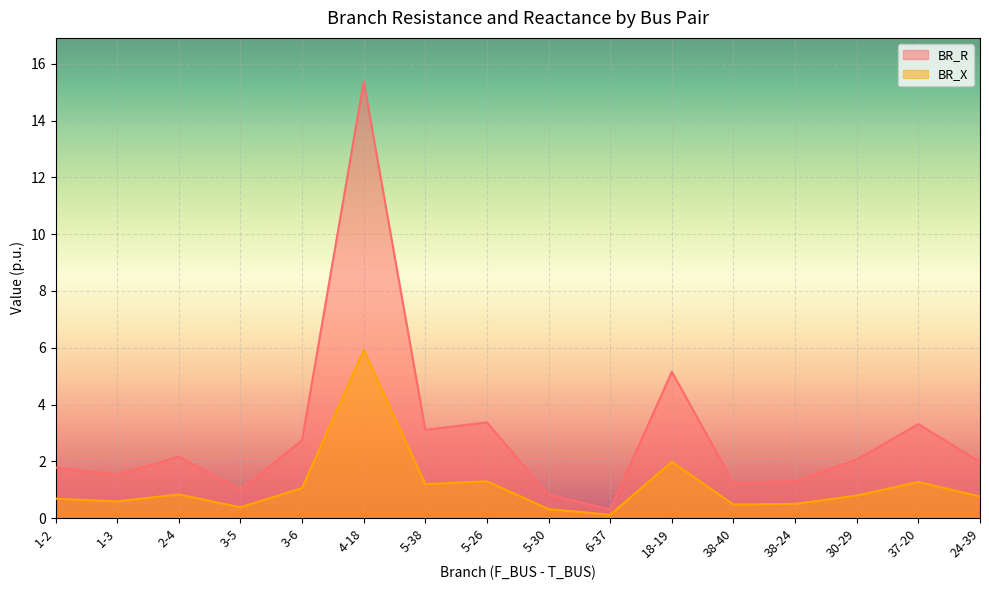

Reading left to right, extract all data points from this chart.

BR_R: 1-2=1.8	1-3=1.5	2-4=2.2	3-5=1.0	3-6=2.7	4-18=15.4	5-38=3.1	5-26=3.4	5-30=0.8	6-37=0.3	18-19=5.2	38-40=1.2	38-24=1.3	30-29=2.1	37-20=3.3	24-39=2.0
BR_X: 1-2=0.7	1-3=0.6	2-4=0.8	3-5=0.4	3-6=1.1	4-18=5.9	5-38=1.2	5-26=1.3	5-30=0.3	6-37=0.1	18-19=2.0	38-40=0.5	38-24=0.5	30-29=0.8	37-20=1.3	24-39=0.8